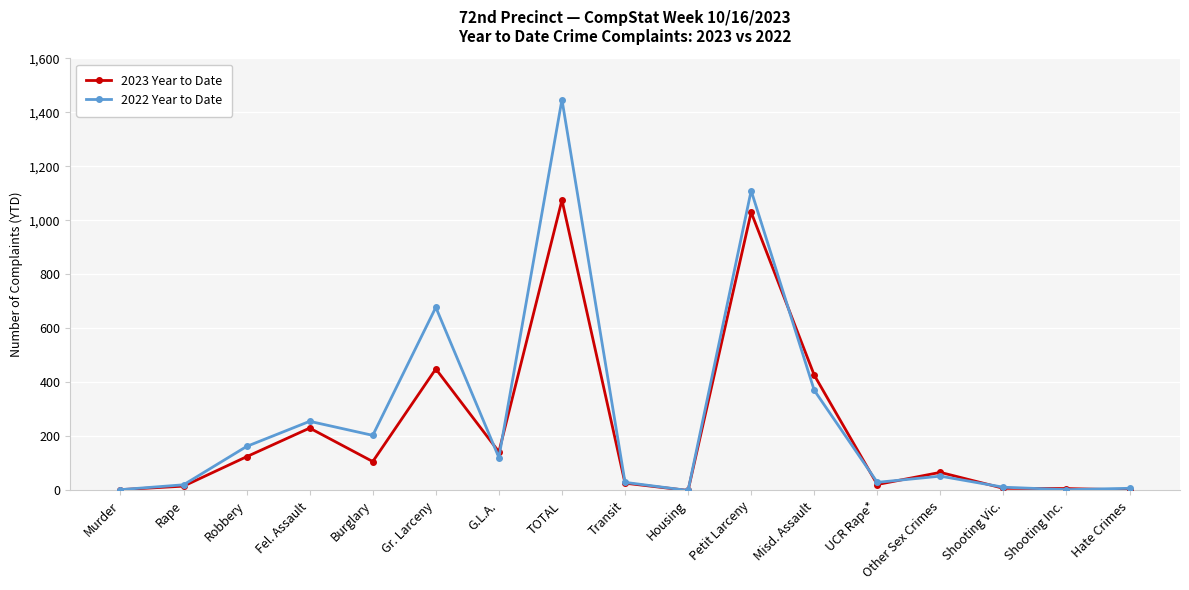

Which series has the largest range (max minus min)?

2022 Year to Date